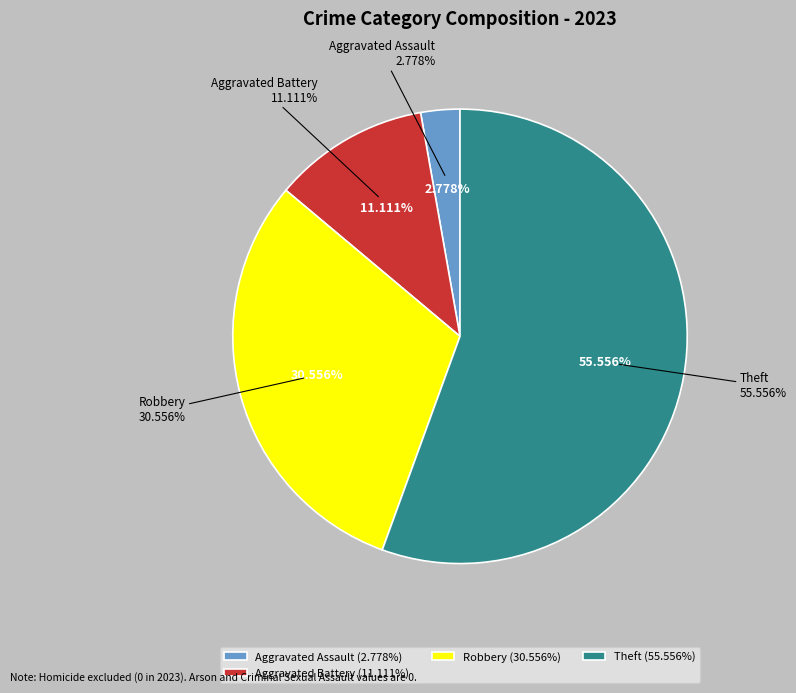

To the nearest percent, what percentage of the pie is Aggravated Battery?

11%